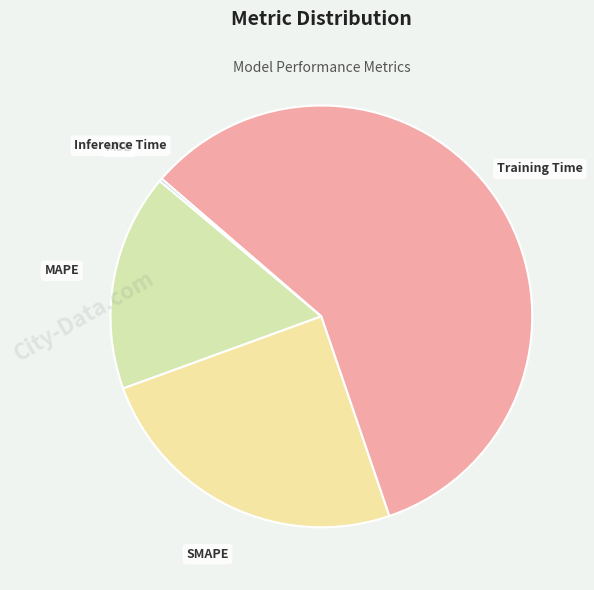

What is the majority slice?

Training Time